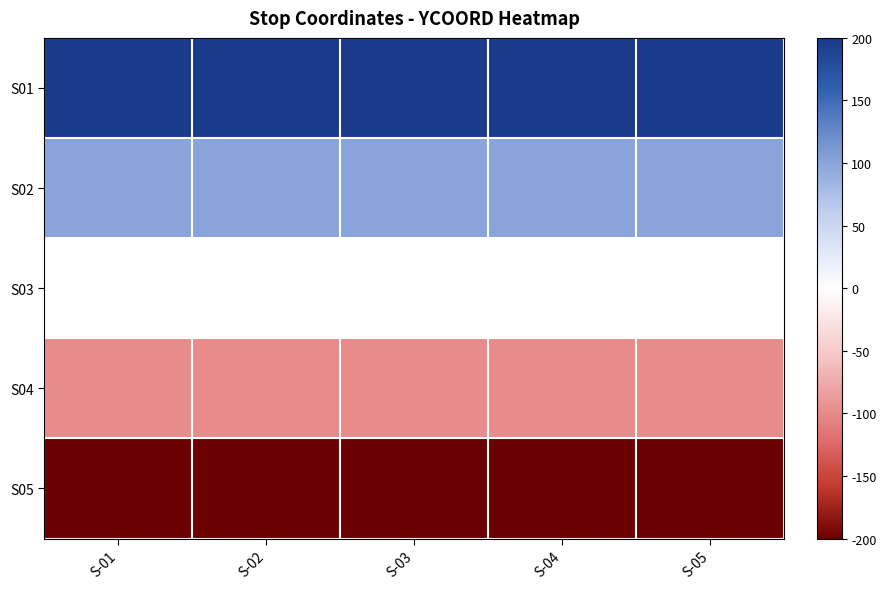

List the series in order of their overall mean, lowest first.

S05, S04, S03, S02, S01